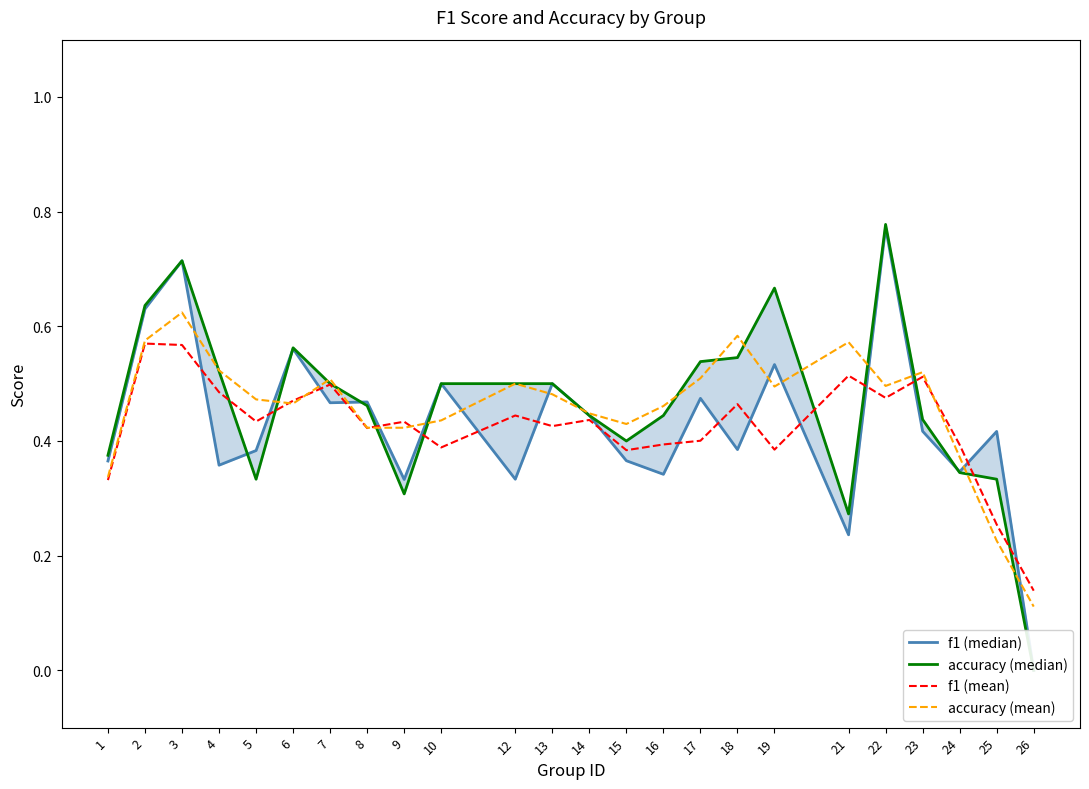

Does the chart have visible grid lines?

No